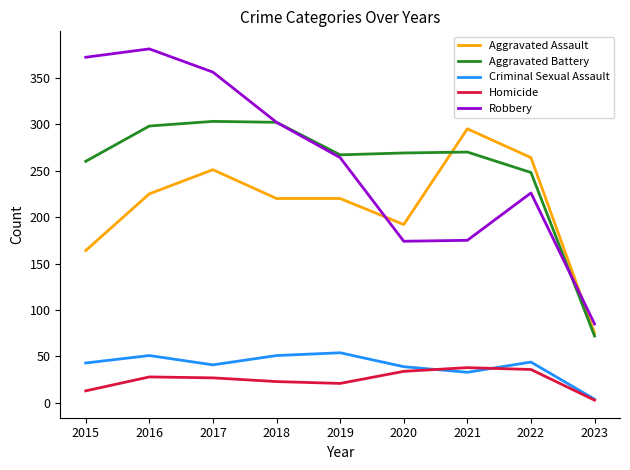

What is the total value across all series at 2021?

811